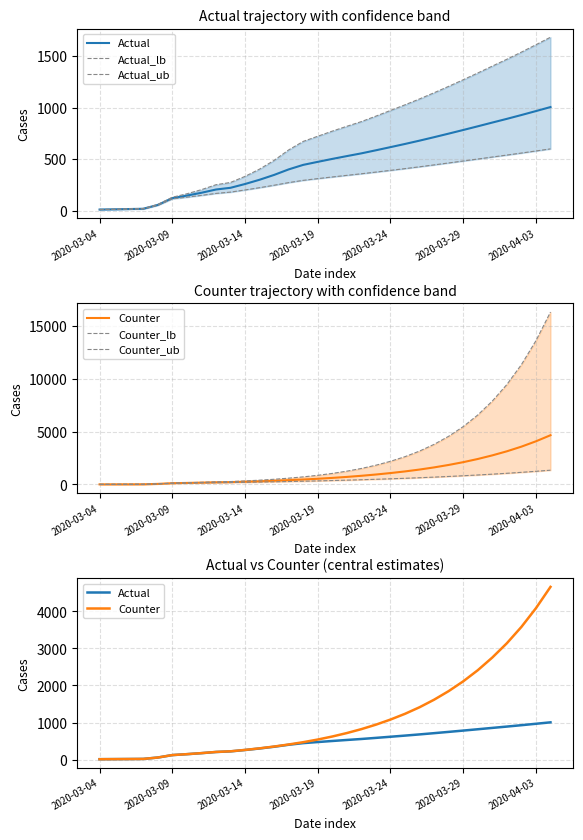

Which series changed the most between 23 and 26?

Counter_ub